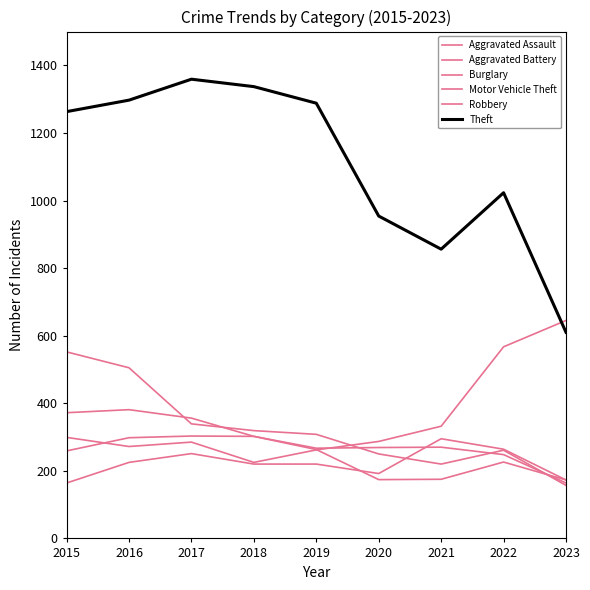

What is the value of the Motor Vehicle Theft point at the 1st from the left?

299